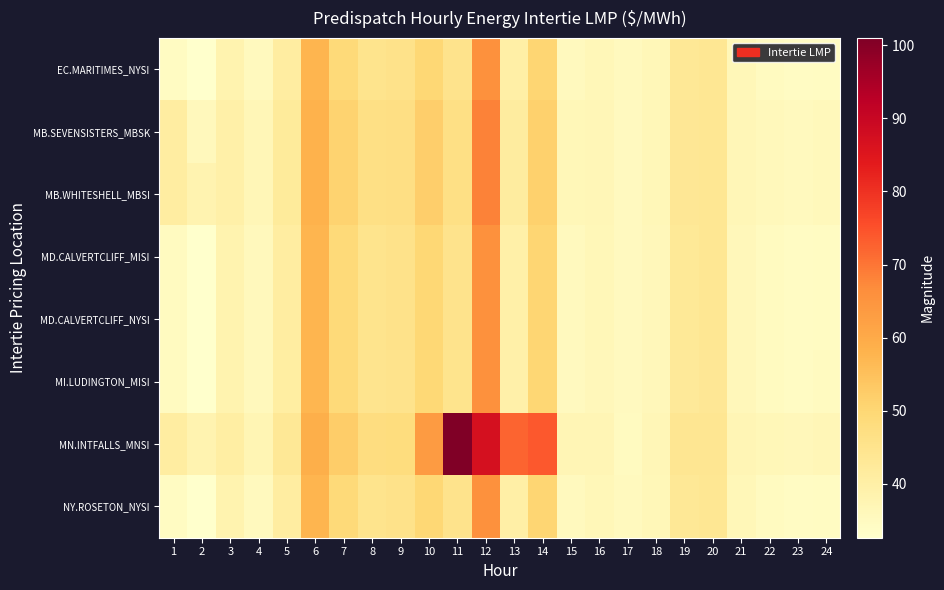

Between 3 and 7, which series saw the biggest shift?

MN.INTFALLS_MNSI